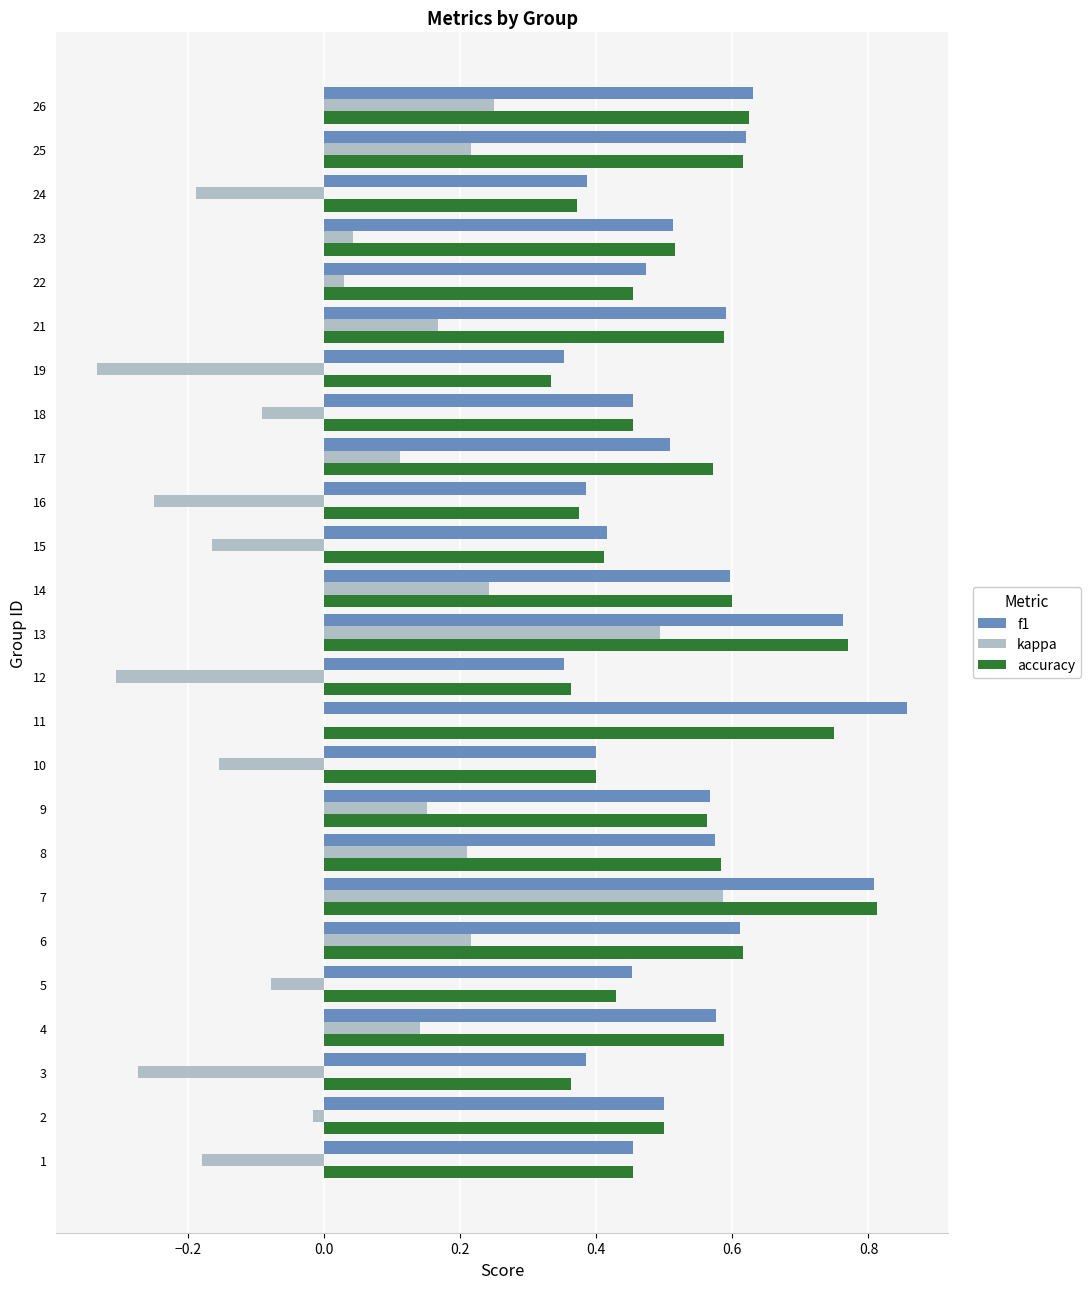

Is the value of kappa at 19 greater than the value of accuracy at 5?

No